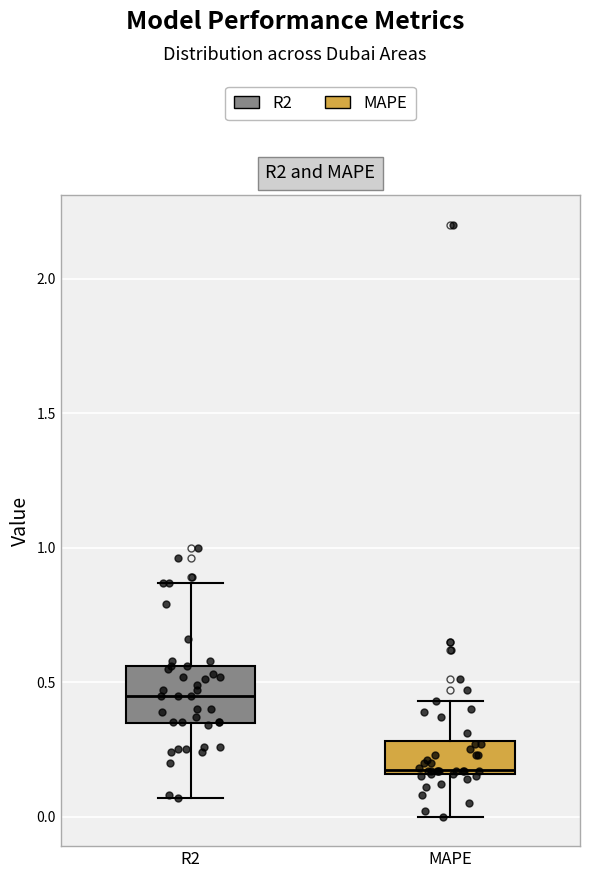

Comparing the boxes themselves (not the whiskers), which one is the tallest?

R2